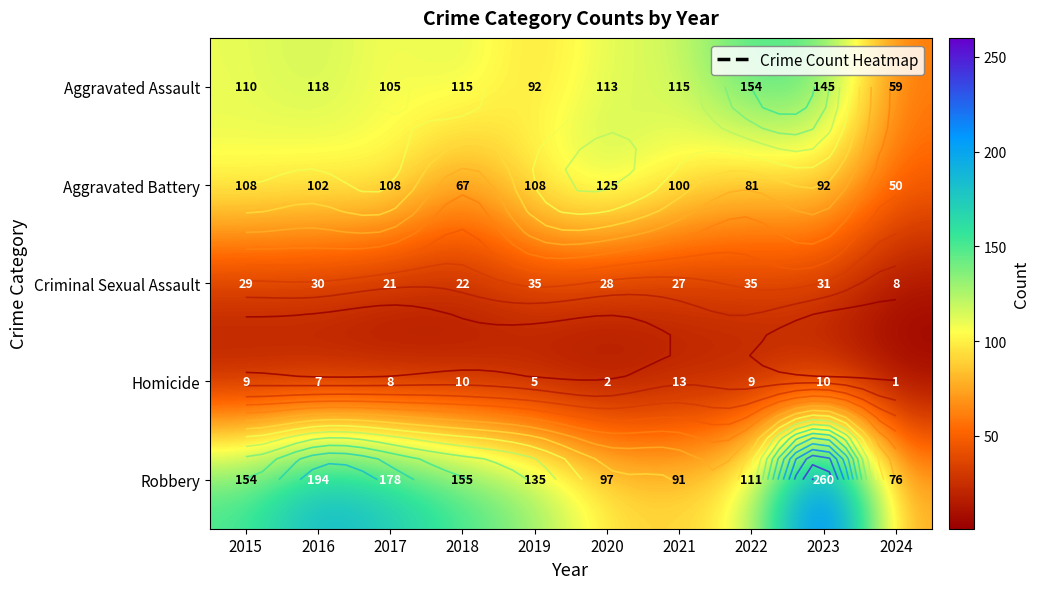

How many data points does each series have?

10